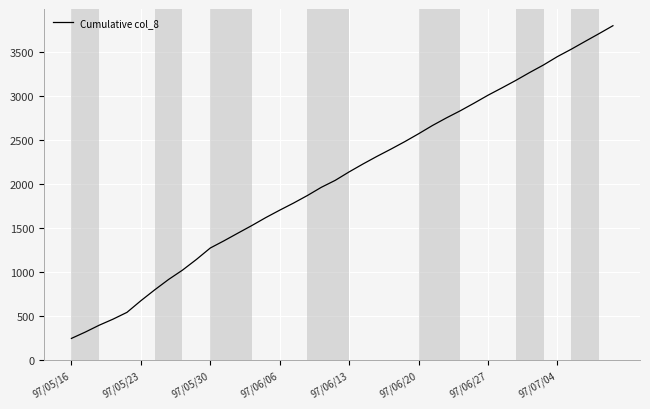

What is the difference between the maximum and minimum values?

3553